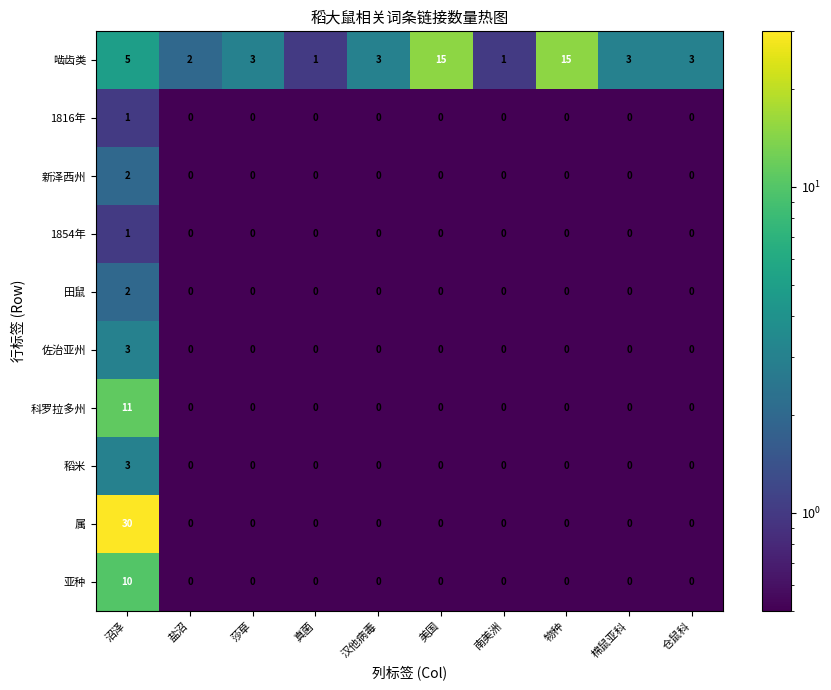

What is the sum of all 属 values?

30